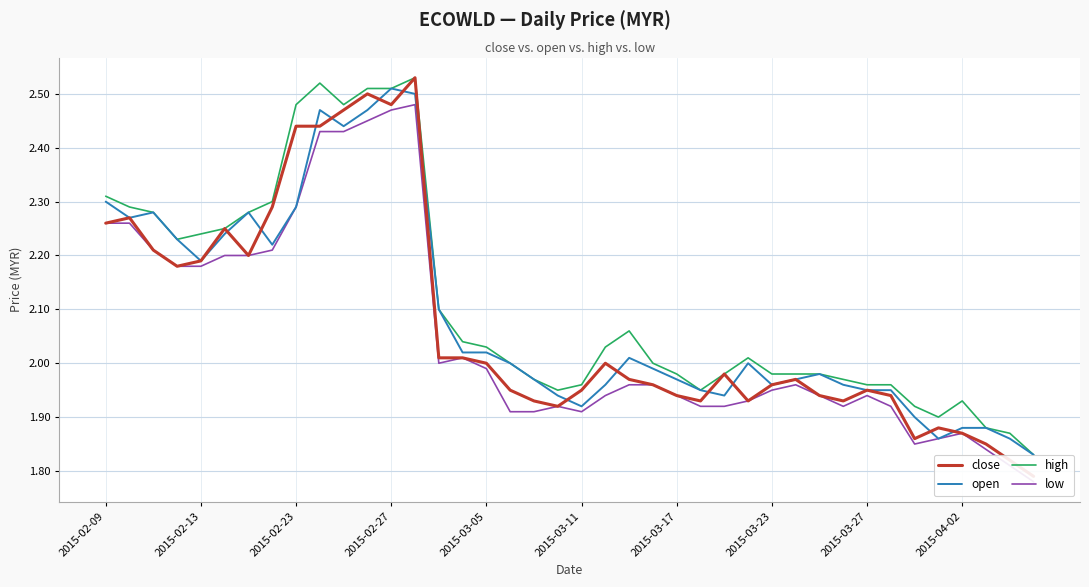

Which series changed the most between 2015-02-27 and 2015-03-27?

open